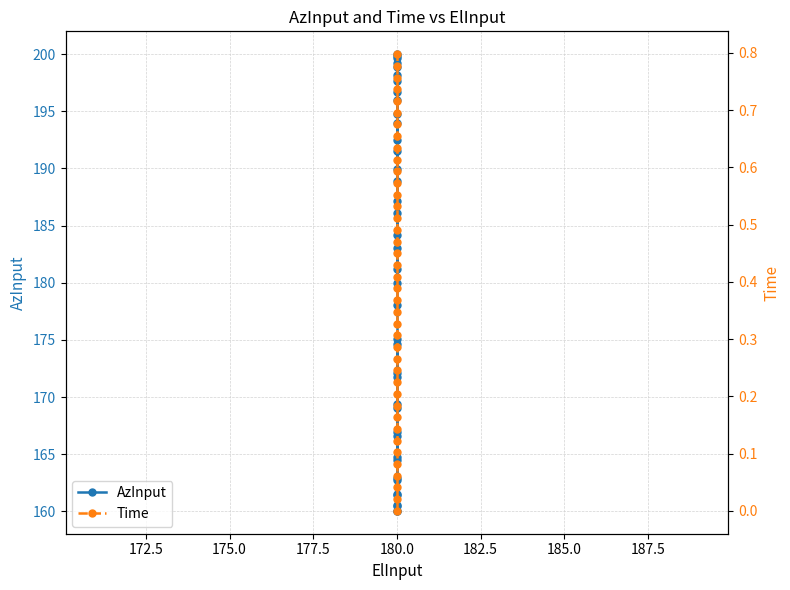

True or false: Time and AzInput cross at least once.

False